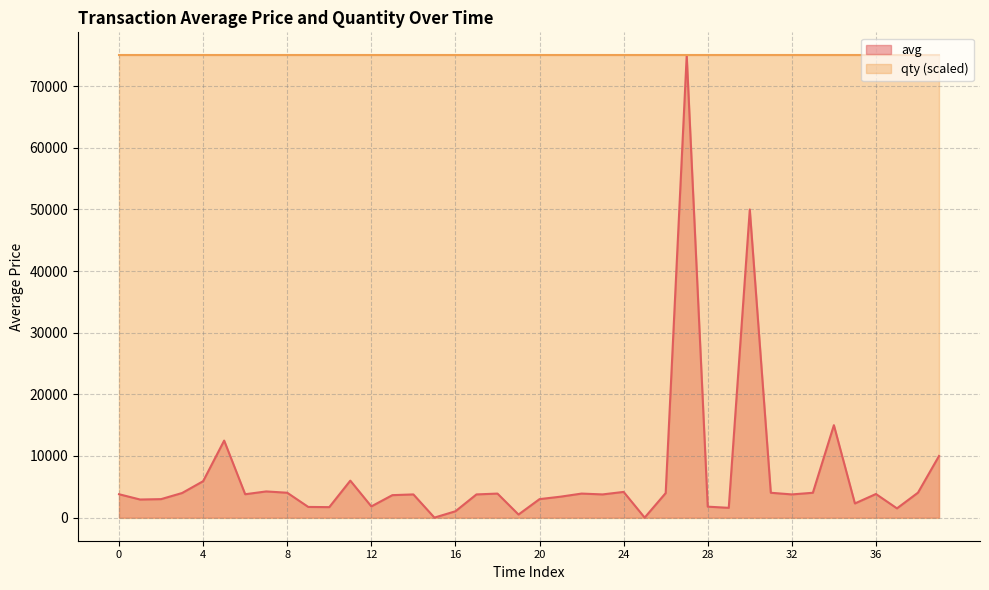

Which series has the largest range (max minus min)?

avg